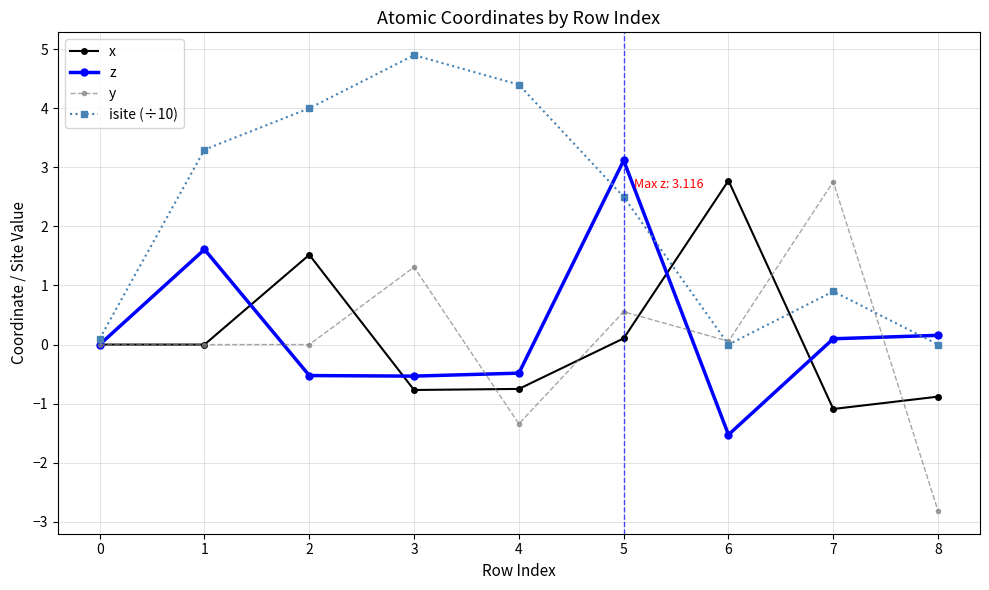

What are all the series names shown in the legend?

x, z, y, isite (÷10)